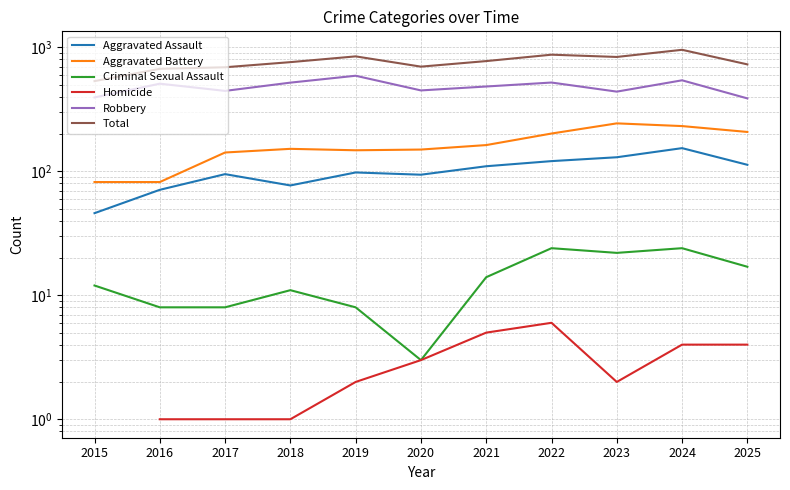

What is the total value across all series at 2018?

1522.0